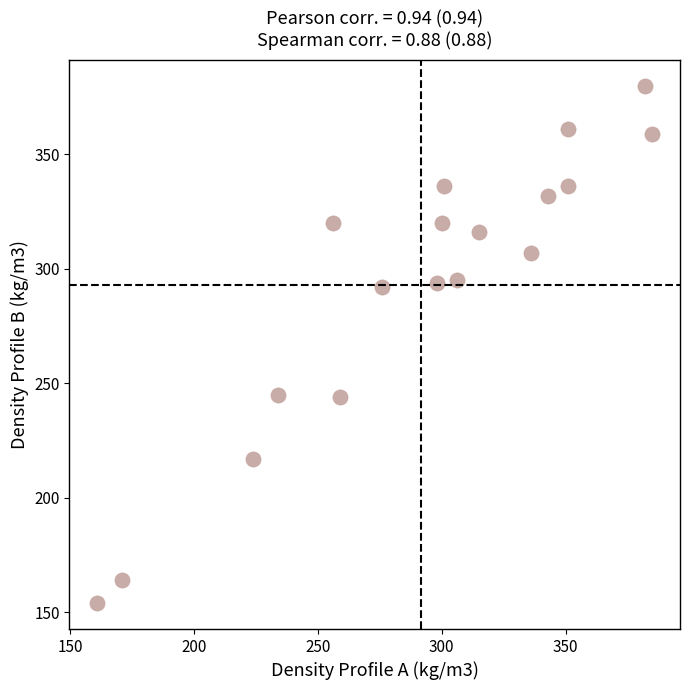

What is the range of X values (max minus min)?

224